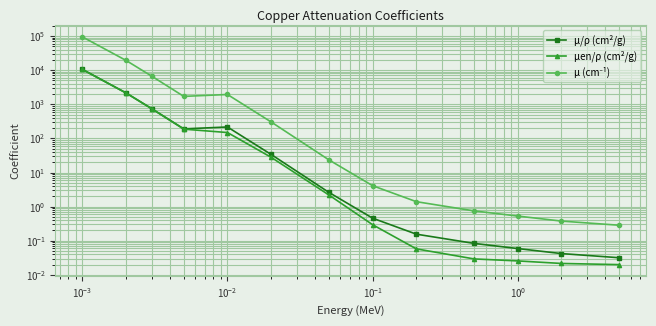

What is the sum of the μen/ρ (cm²/g) values at 10 and $\mathdefault{10^{2}}$?

0.3